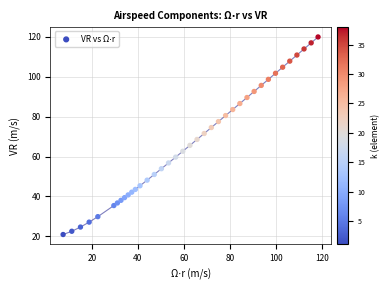

What is the range of X values (max minus min)?

110.7